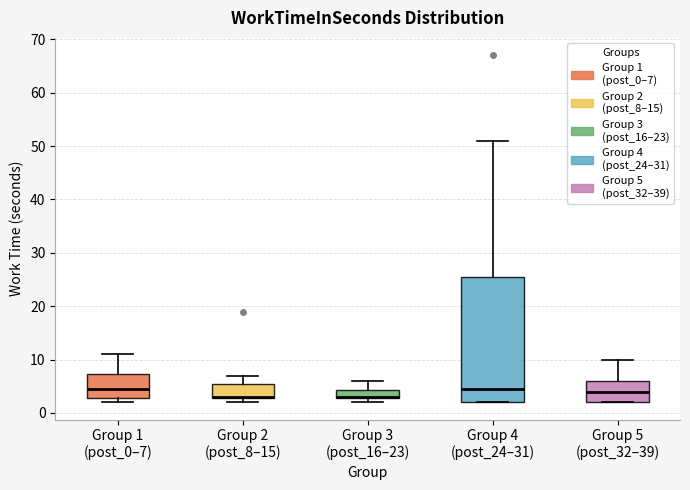

Reading left to right, read every box against the y-axis: the position of its median line, the range the box covers, and the ends of its whiskers. The values are not printed on the chart, so give them approximately, as read against the axis.

Group 1 (post_0–7): median 5, box 3 to 7, whiskers 2 to 11
Group 2 (post_8–15): median 3 (drawn on the box's lower edge), box 3 to 6, whiskers 2 to 7
Group 3 (post_16–23): median 3 (drawn on the box's lower edge), box 3 to 4, whiskers 2 to 6
Group 4 (post_24–31): median 5, box 2 to 26, whiskers 2 to 51
Group 5 (post_32–39): median 4, box 2 to 6, whiskers 2 to 10